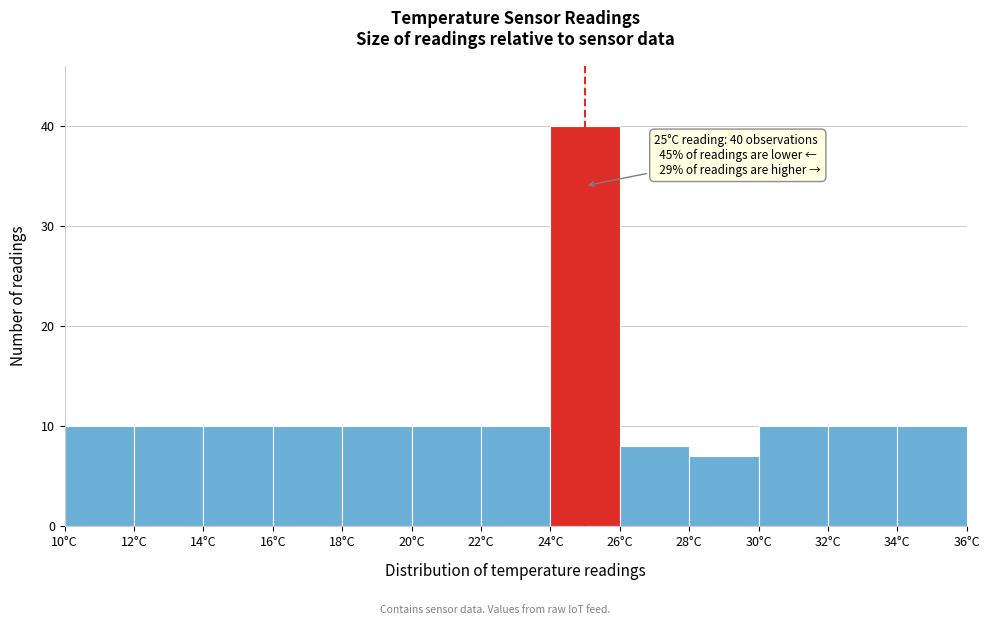

Over which range of the x-axis is the bar tallest?

24 to 26